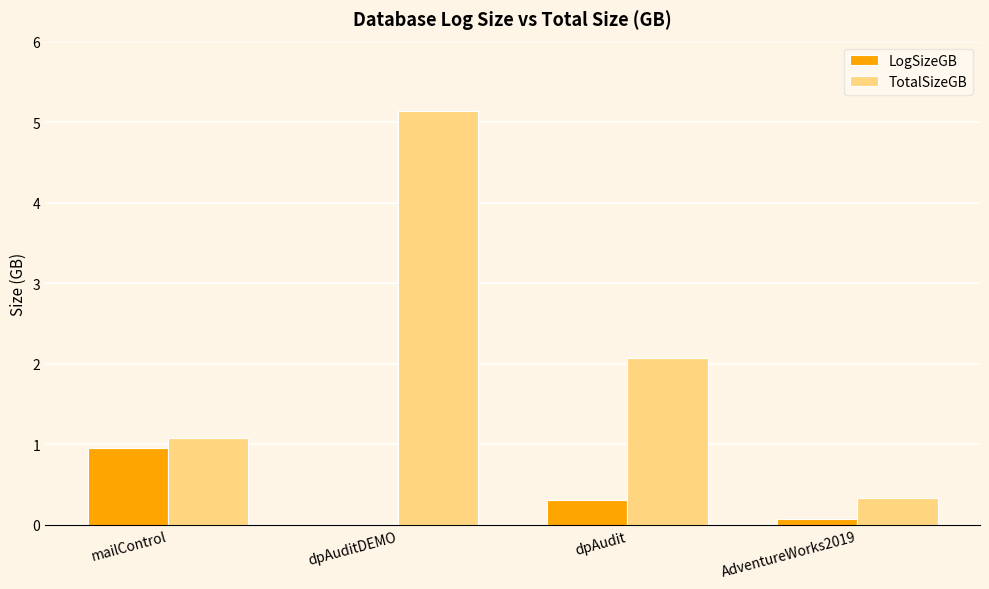

Which series has the largest range (max minus min)?

TotalSizeGB